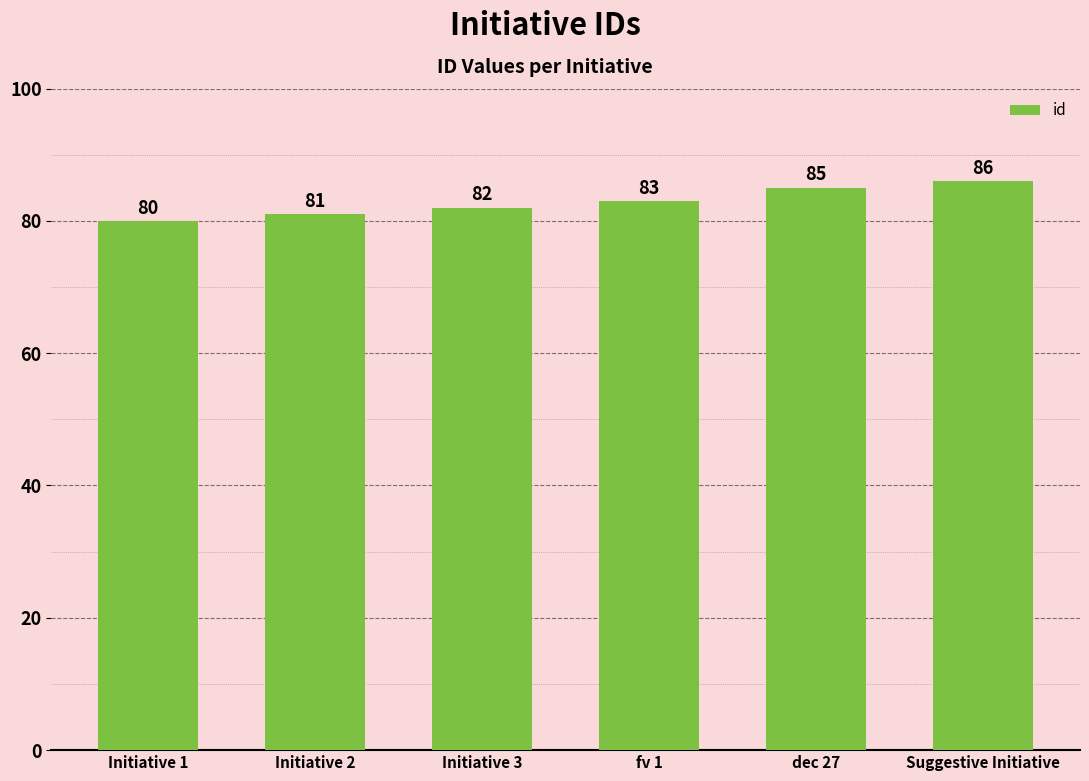

At which label is the value closest to 83?

fv 1